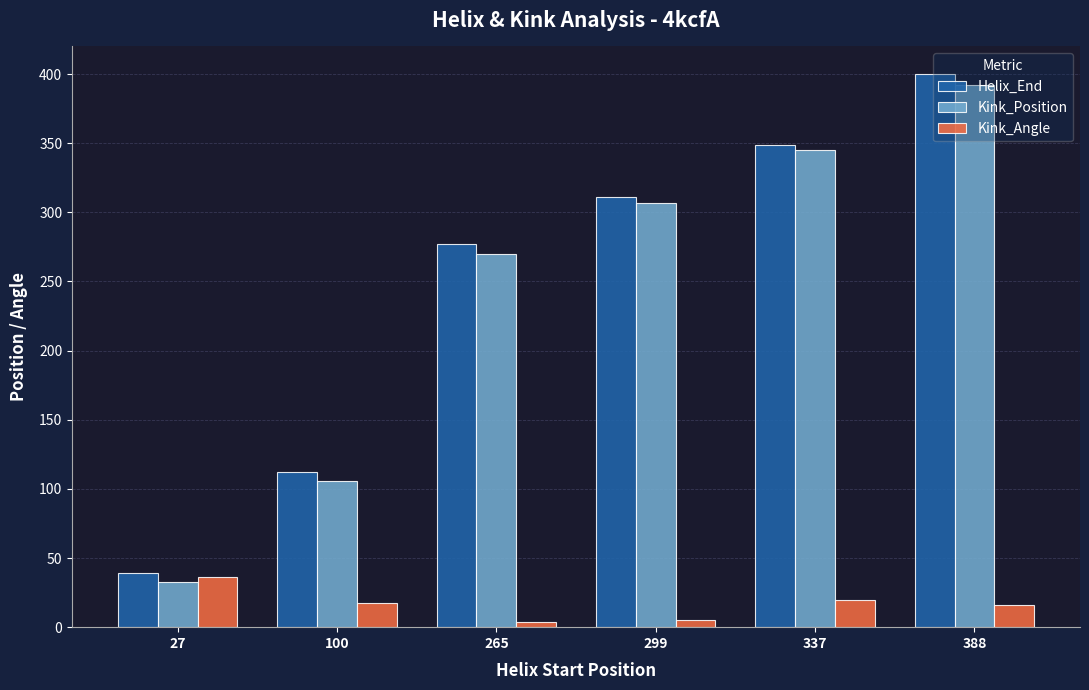

What is the difference between the highest and lowest values at 100?

94.4